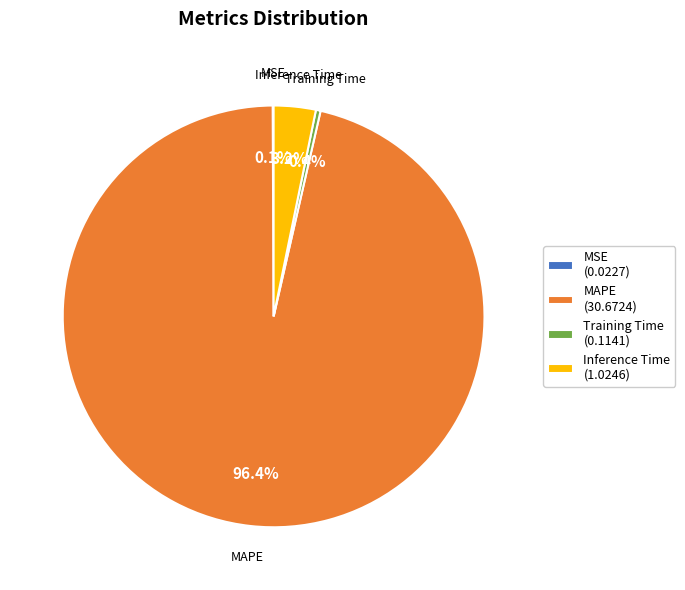

What is the total percentage of MAPE and Training Time?

96.7%